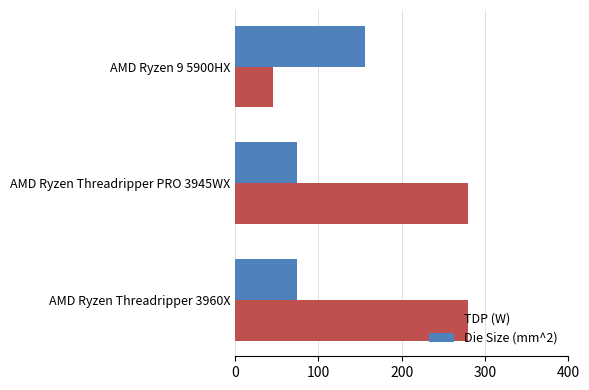

Which category has the lowest value in the TDP (W) series?

AMD Ryzen 9 5900HX